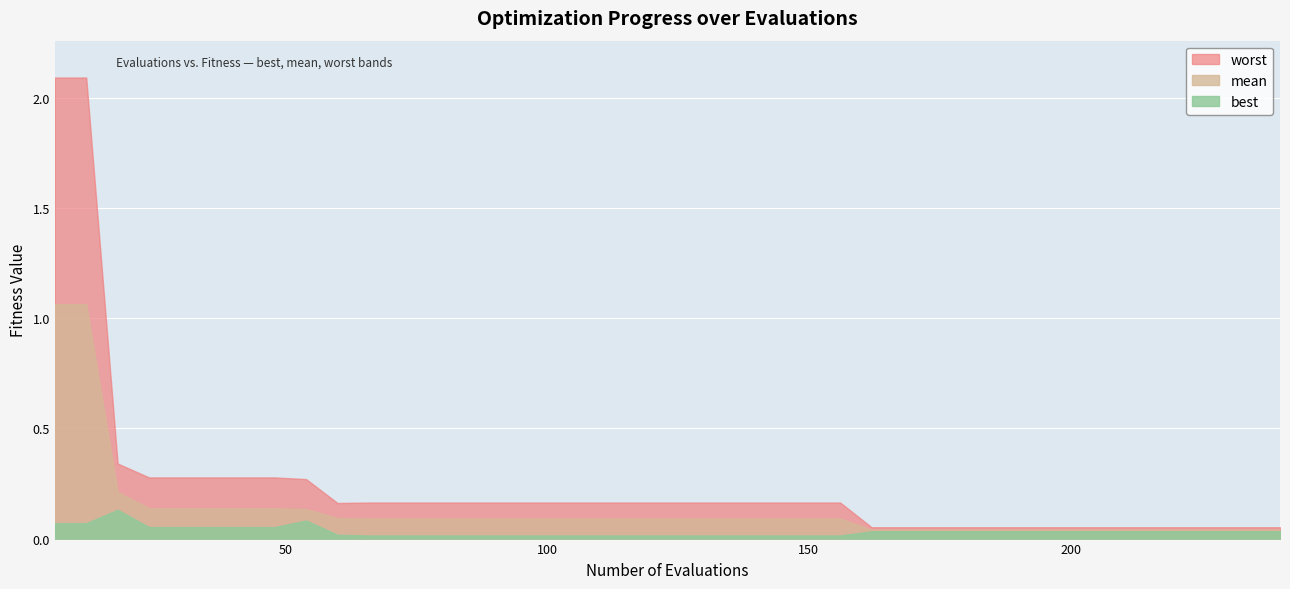

Which series changed the most between 12 and 72?

worst